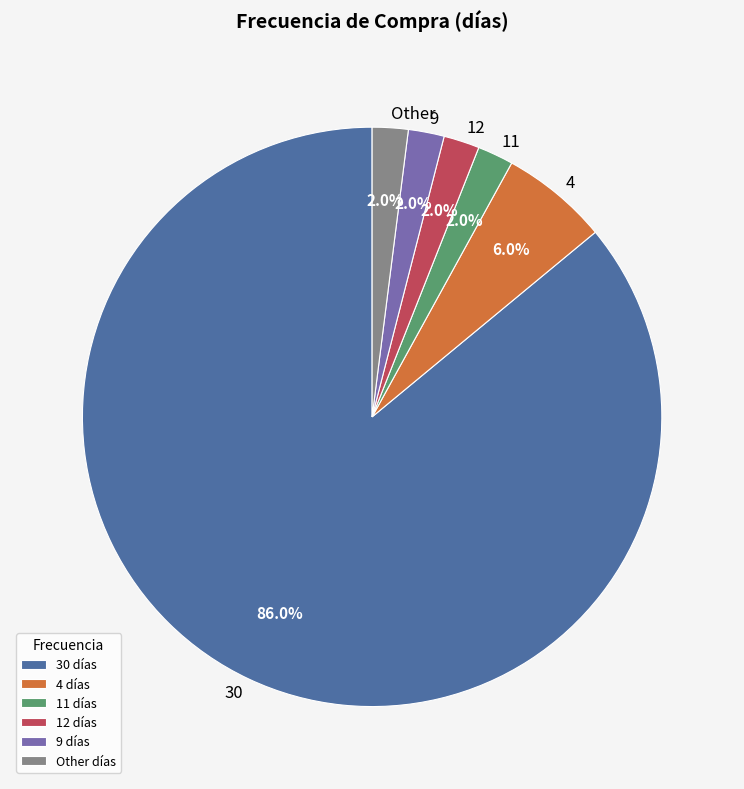

Is there any slice that represents more than half of the pie?

Yes